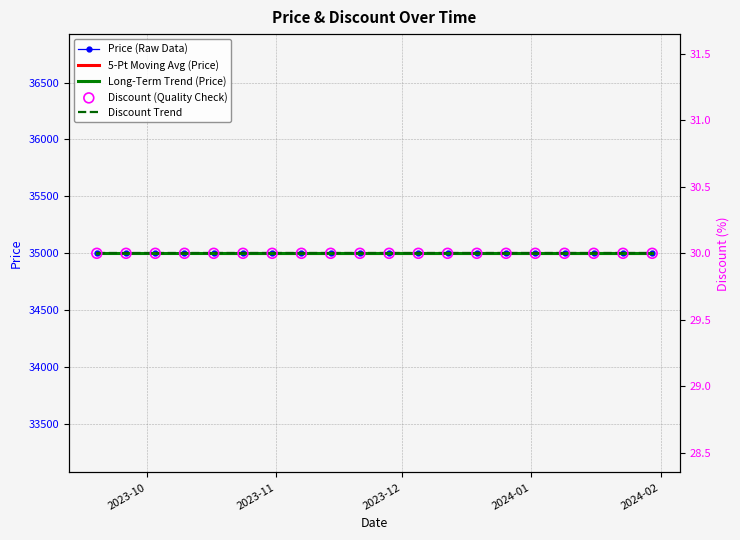

At which category is the sum across all series the highest?

2024-02